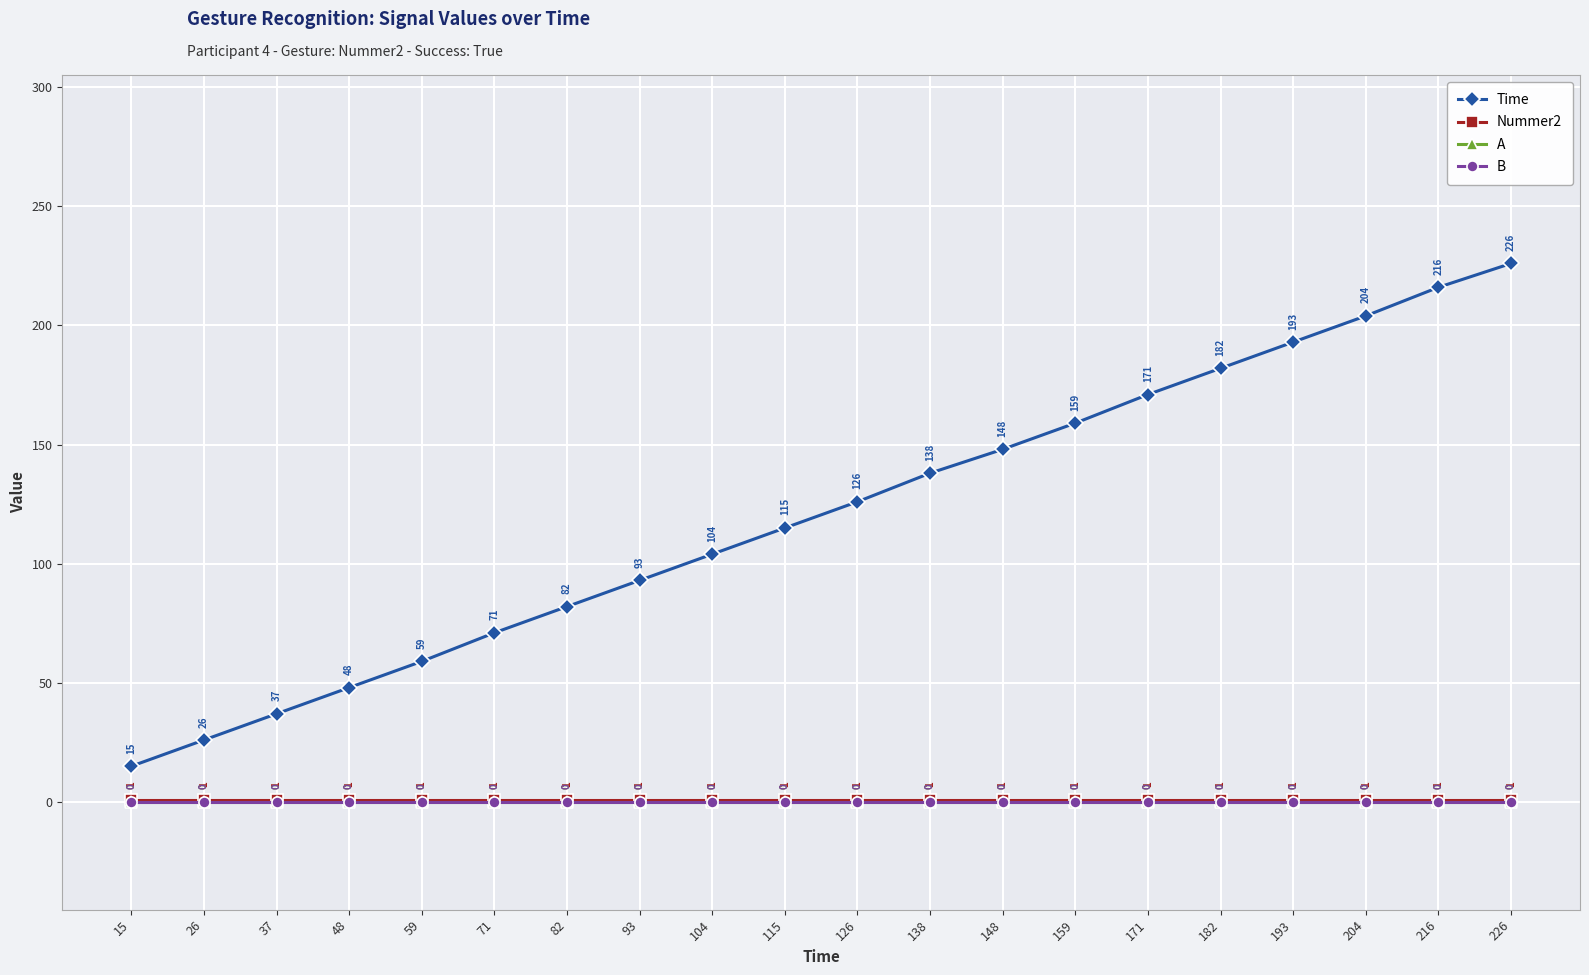

Is this an area chart (filled region under the line)?

No